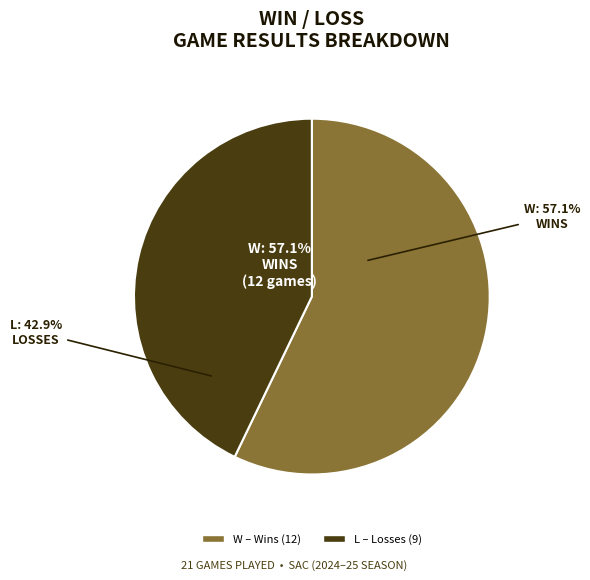

True or false: L accounts for 43% of the total.

True